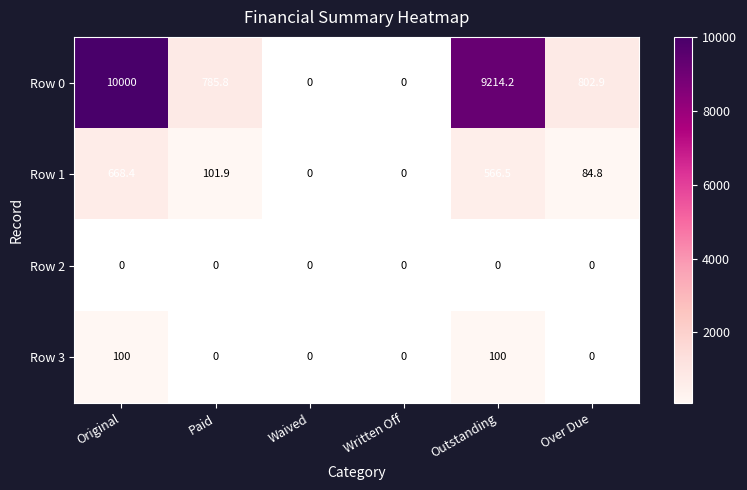

The Row 3 series shows 0.0 at Waived. True or false?

True